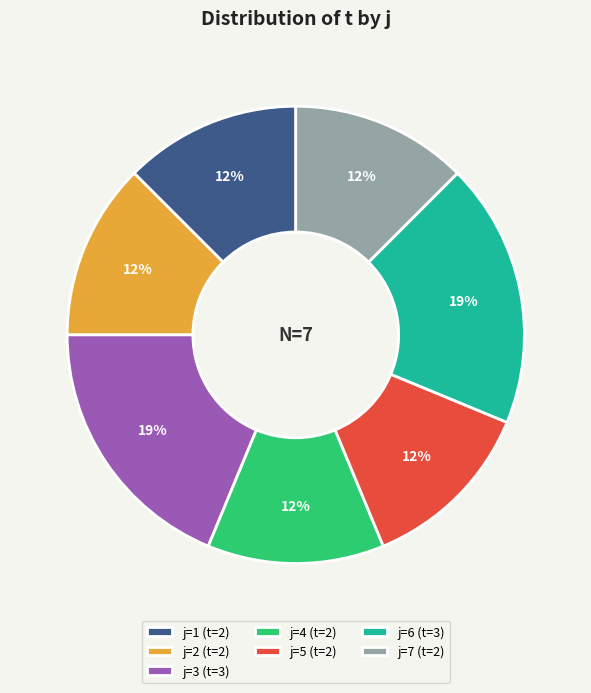

To the nearest percent, what is the average slice percentage?

14%